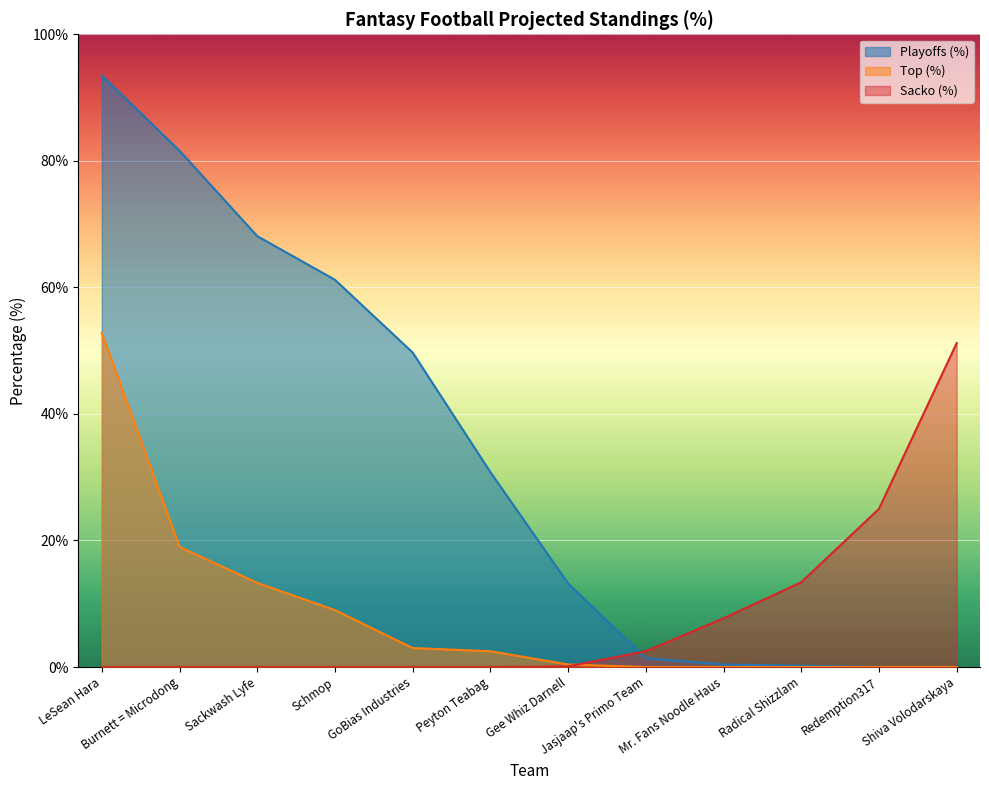

At how many categories does at least one series exceed 67?

3